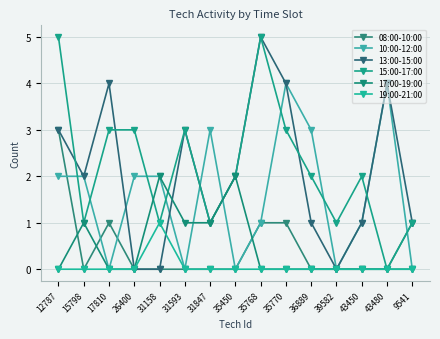

Is it true that 08:00-10:00 equals 1 at 17810?

True